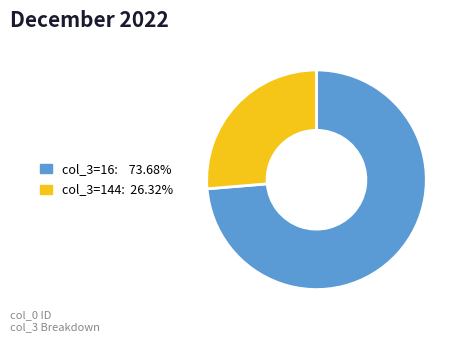

Is there a majority slice in this chart?

Yes